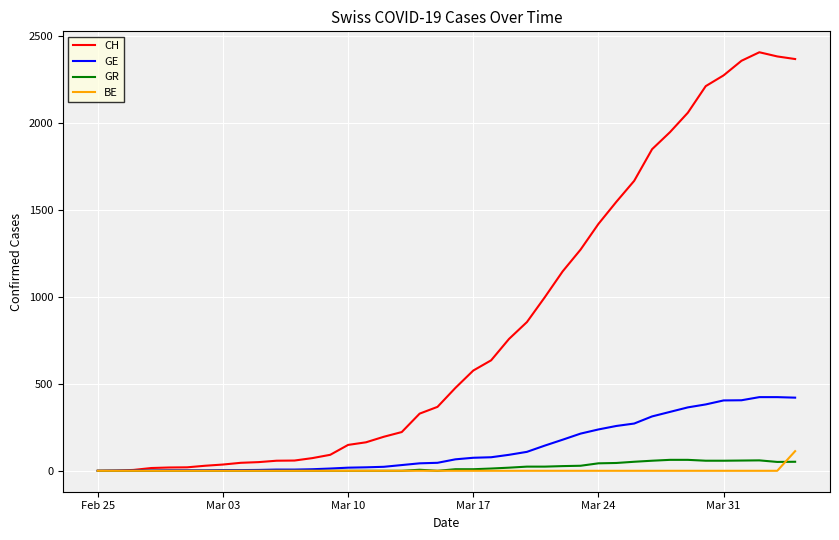

Which series has the widest spread of values?

CH